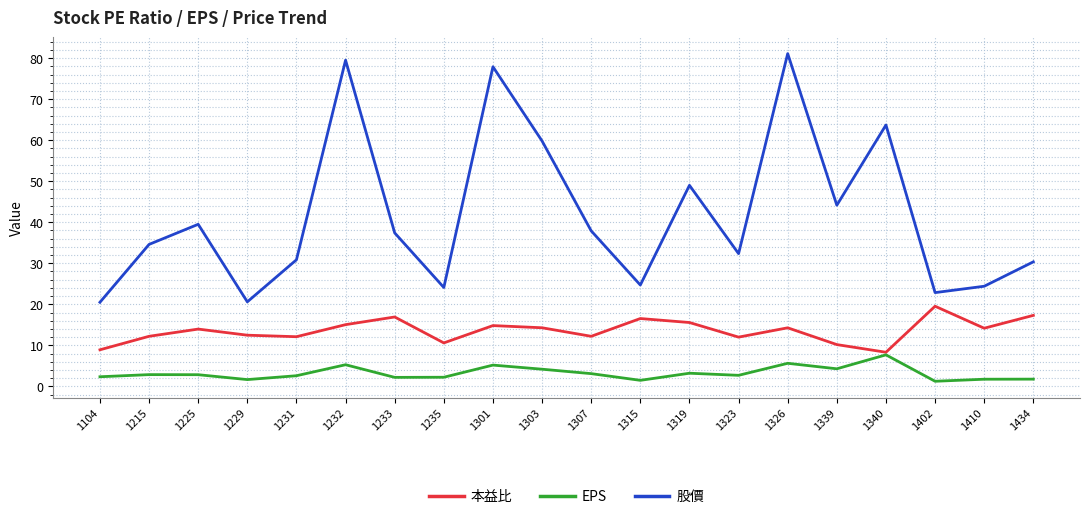

True or false: 本益比 and 股價 cross at least once.

False